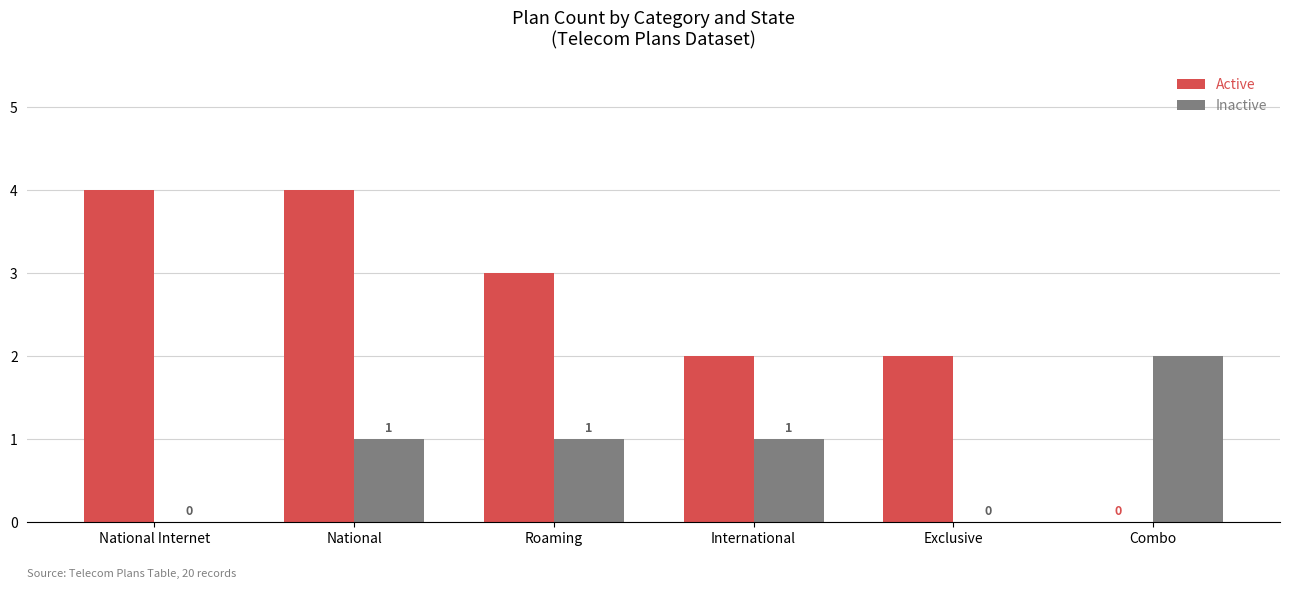

Reading left to right, extract all data points from this chart.

Active: 4	4	3	2	2	0
Inactive: 0	1	1	1	0	2